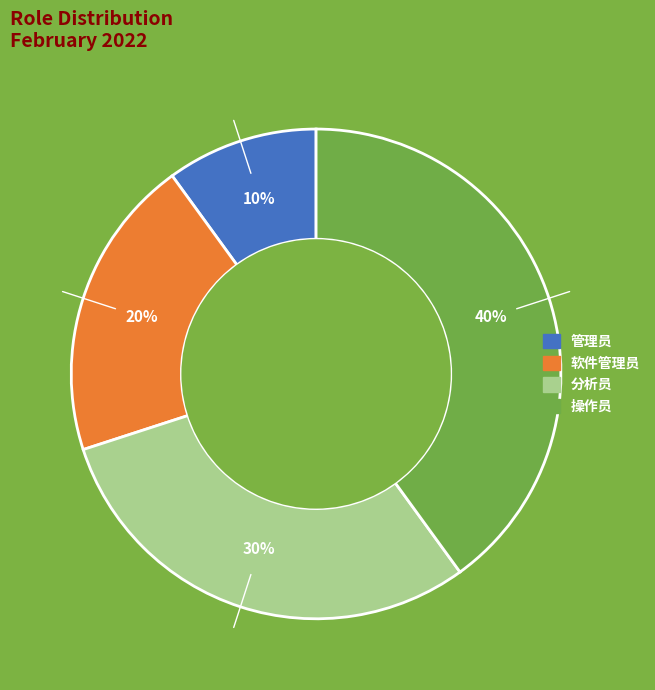

To the nearest percent, what is the combined percentage of 管理员 and 操作员?

50%